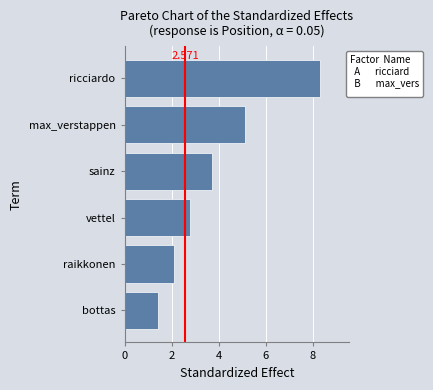

At which category does the chart reach its minimum across all series?

bottas